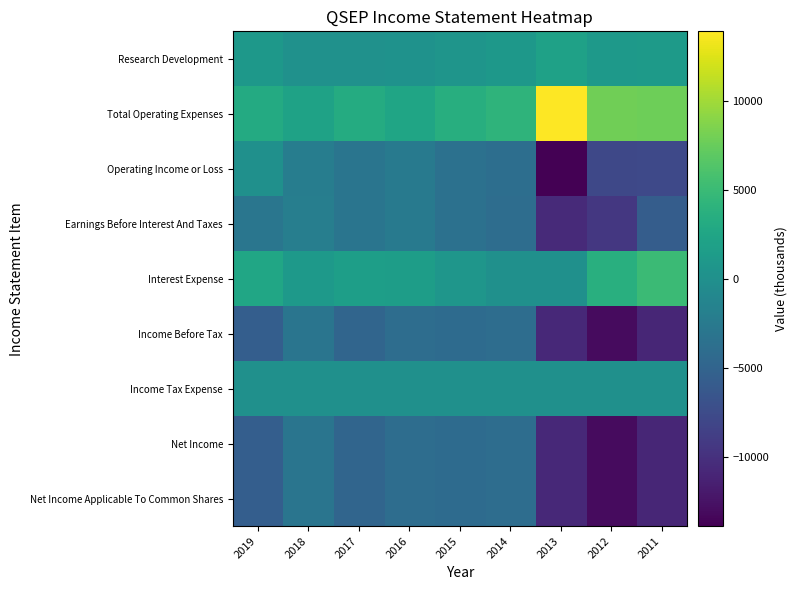

Which series has the widest spread of values?

Operating Income or Loss